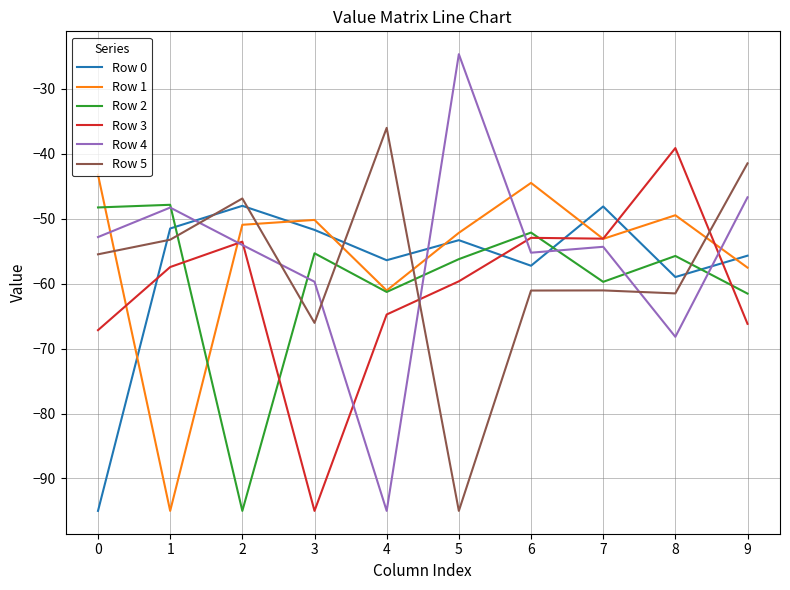

Which series has the largest range (max minus min)?

Row 4